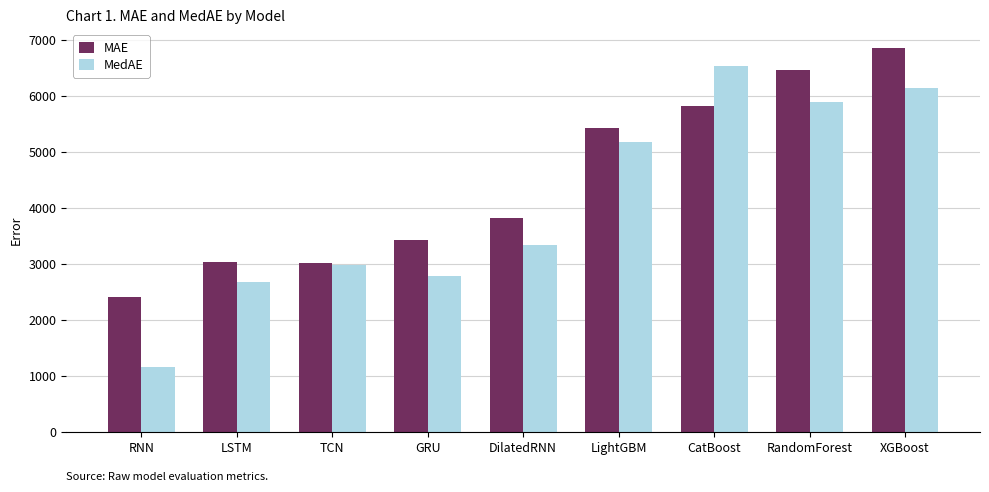

Which series has the largest range (max minus min)?

MedAE